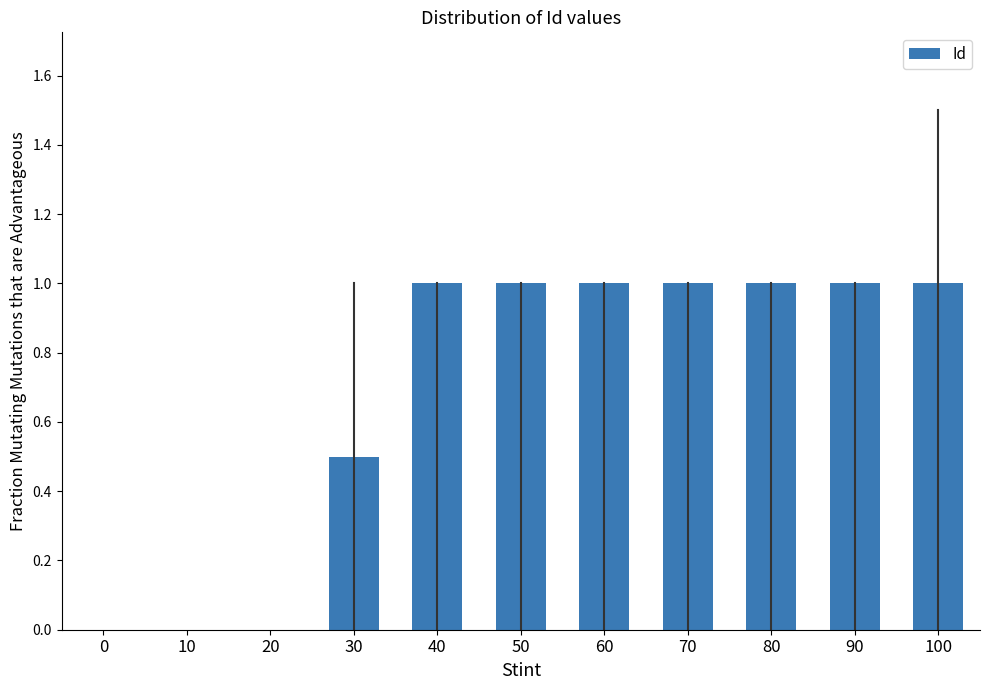

What is the maximum value shown in the chart?

1.0